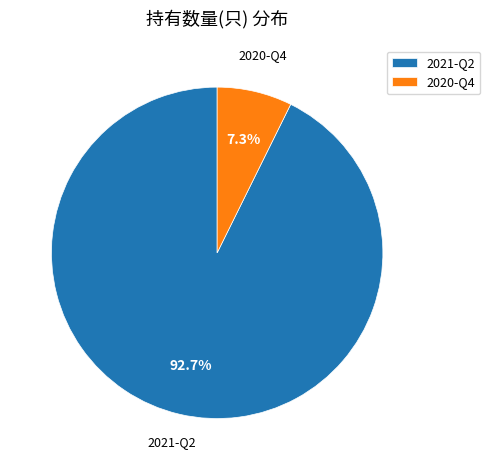

Which category has the biggest portion of the pie?

2021-Q2